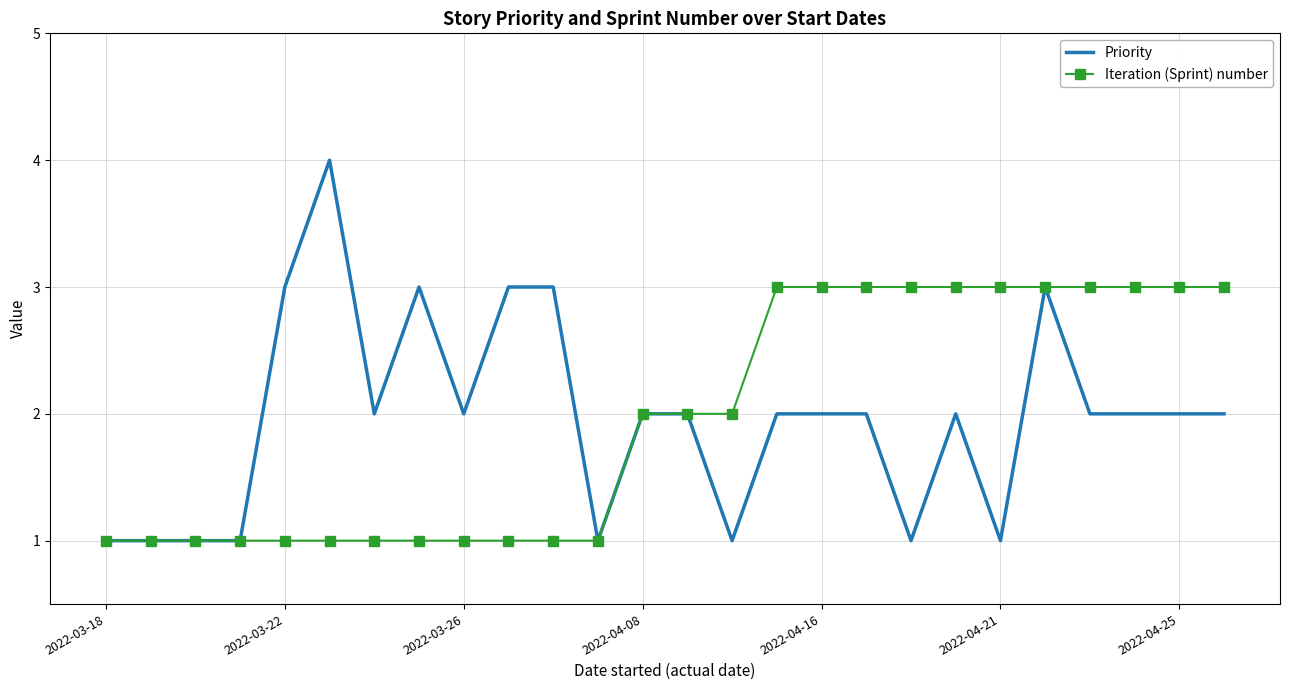

Reading left to right, extract all data points from this chart.

Priority: 1	1	1	1	3	4	2	3	2	3	3	1	2	2	1	2	2	2	1	2	1	3	2	2	2	2
Iteration (Sprint) number: 1	1	1	1	1	1	1	1	1	1	1	1	2	2	2	3	3	3	3	3	3	3	3	3	3	3